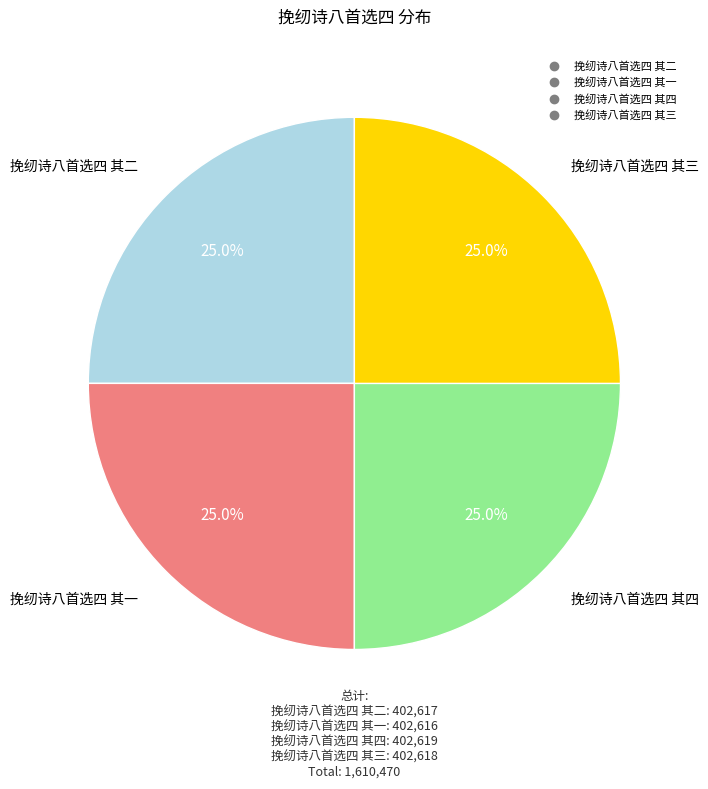

How many segments does this pie chart have?

4